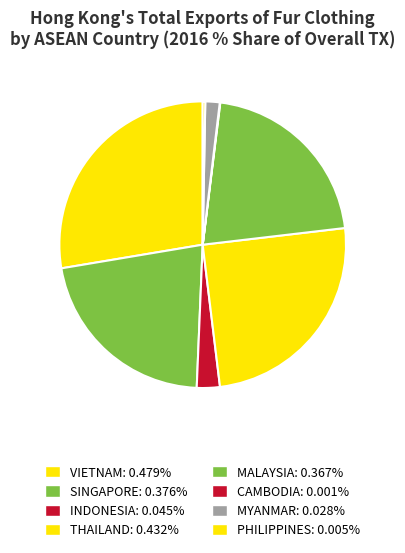

Is the sum of VIETNAM and THAILAND greater than half?

Yes